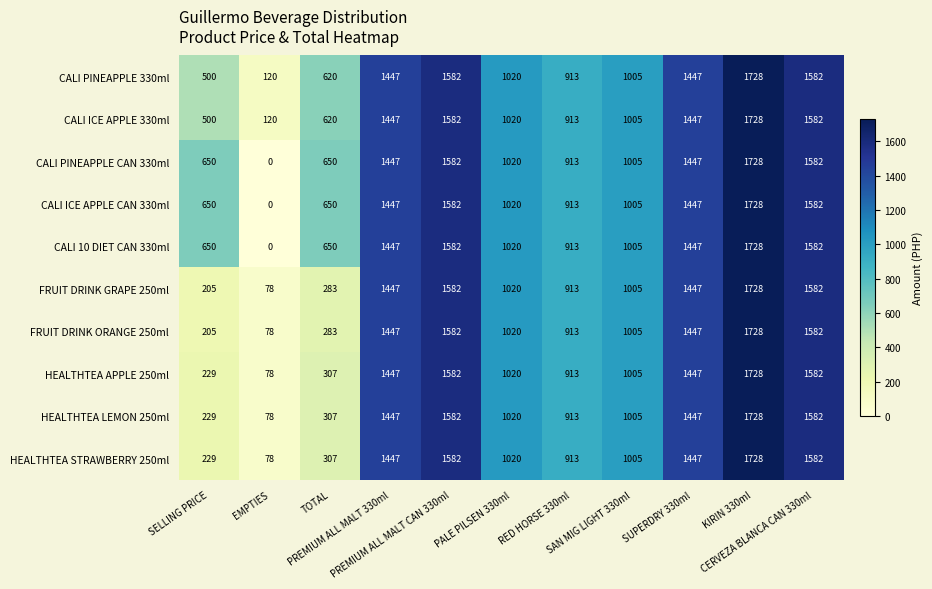

Count the number of categories in the chart.

11